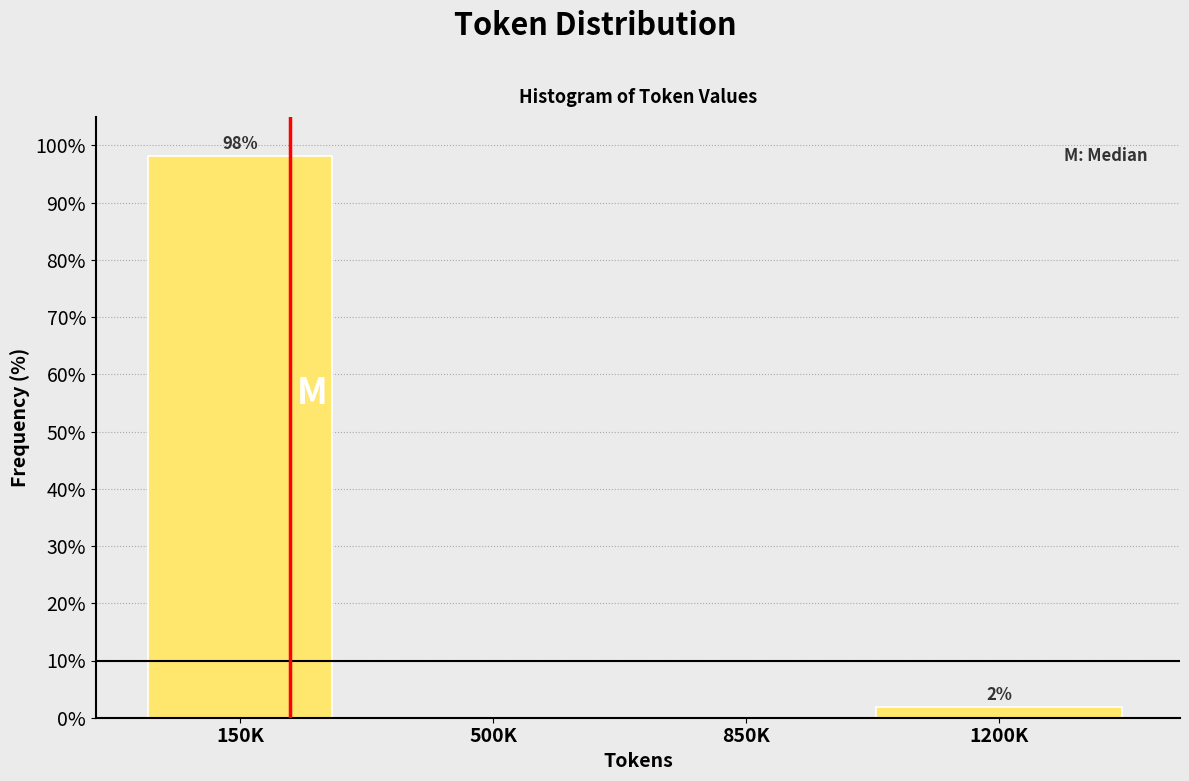

What is the greatest value displayed?

98.1